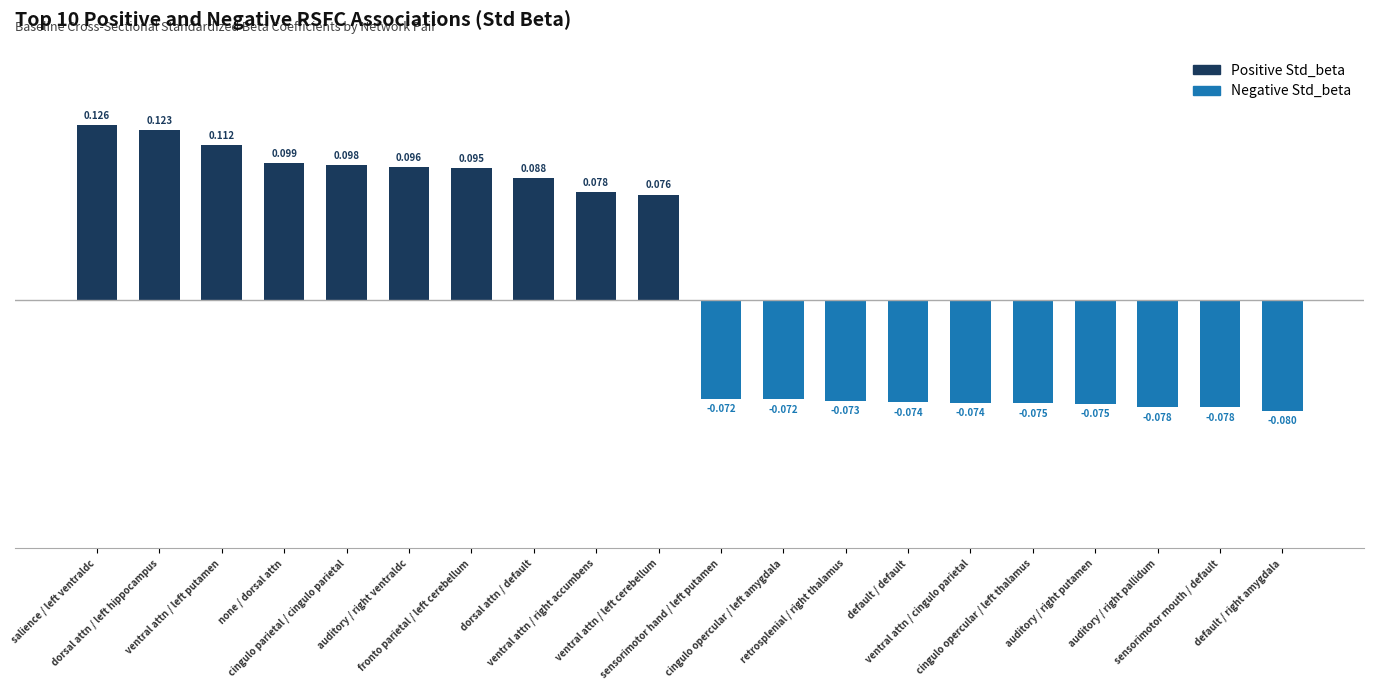

What are all the series names shown in the legend?

Positive Std_beta, Negative Std_beta